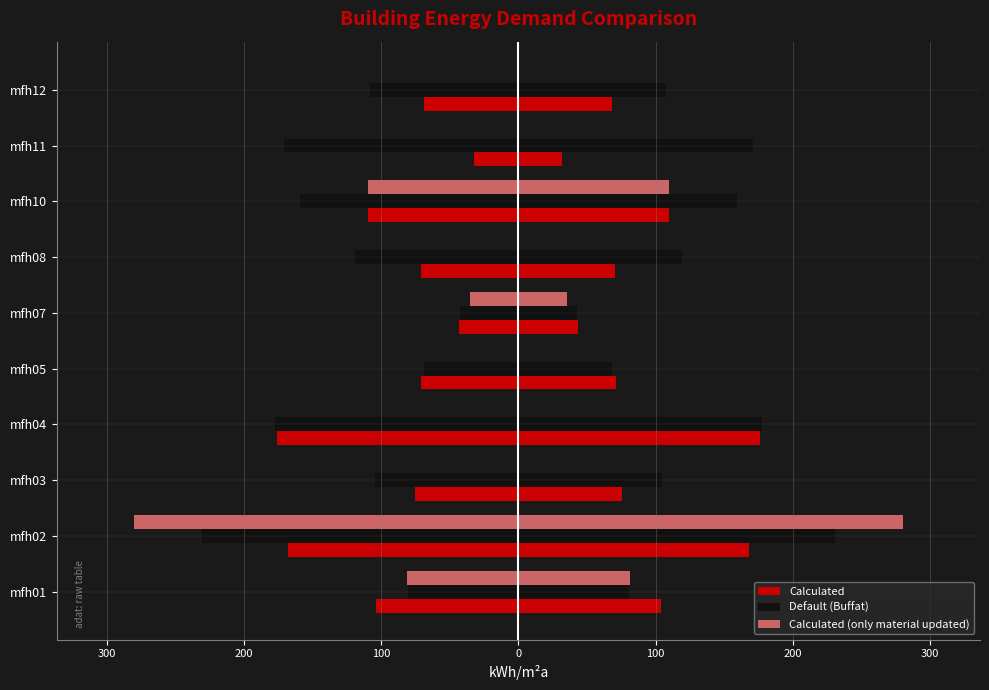

Reading left to right, what are all the values shown in this chart?

Calculated: -104.1	-168.0	-75.7	-176.2	-71.2	-43.3	-70.7	-109.9	-32.0	-68.5
Default (Buffat): -80.6	-230.8	-104.8	-177.4	-68.5	-42.6	-119.4	-159.1	-170.9	-107.8
Calculated (only material updated): -81.1	-280.3	0.0	0.0	0.0	-35.5	0.0	-109.9	0.0	0.0